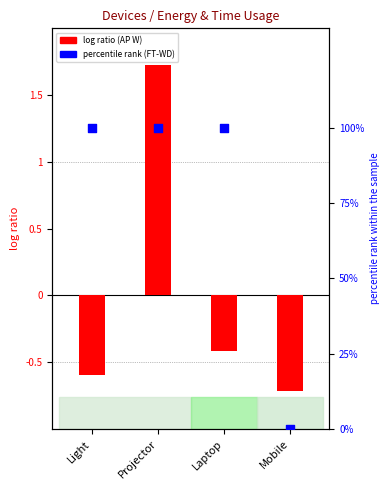

Which series has the largest total across all categories?

percentile rank (FT-WD)